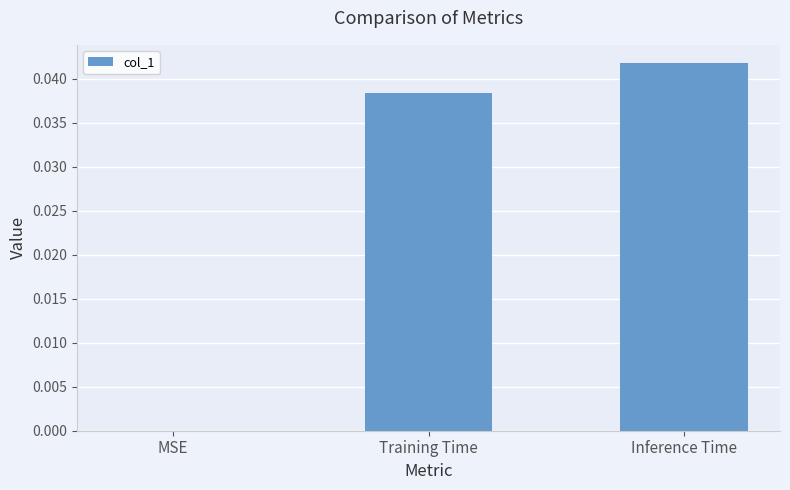

At which category does the chart reach its peak across all series?

Inference Time